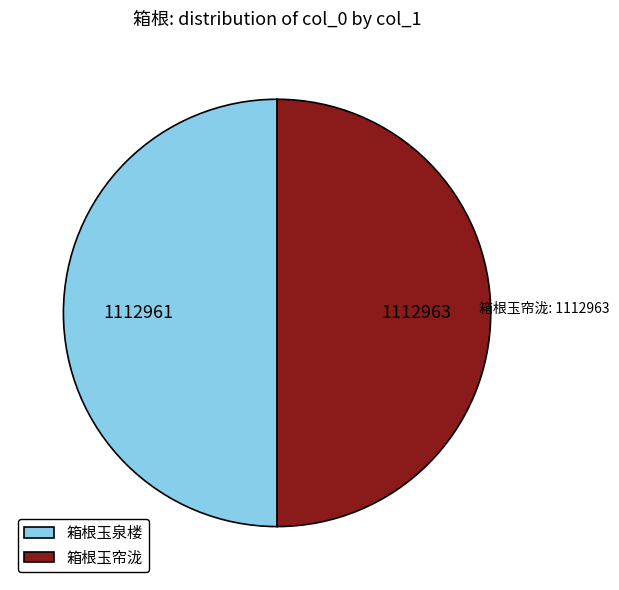

The 箱根玉帘泷 slice represents 41% of the pie. True or false?

False